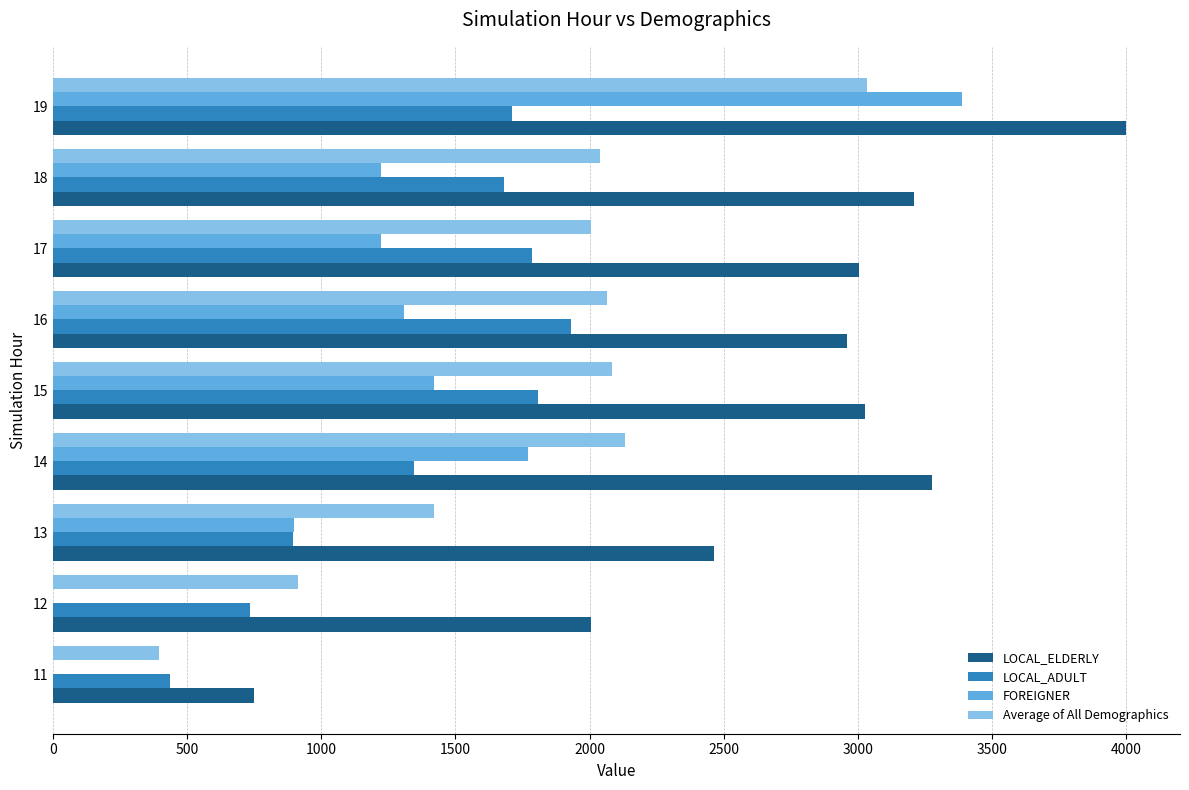

Which series has the largest total across all categories?

LOCAL_ELDERLY